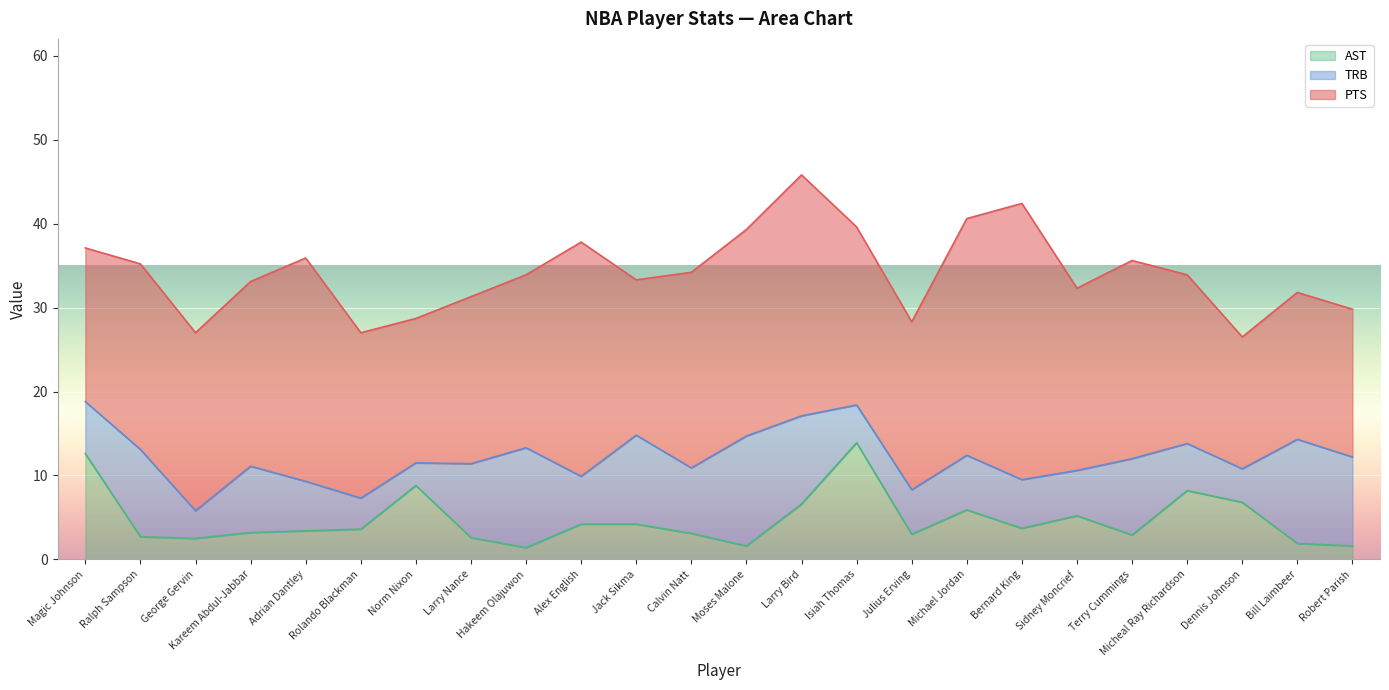

Is it true that TRB equals 6.5 at Michael Jordan?

True